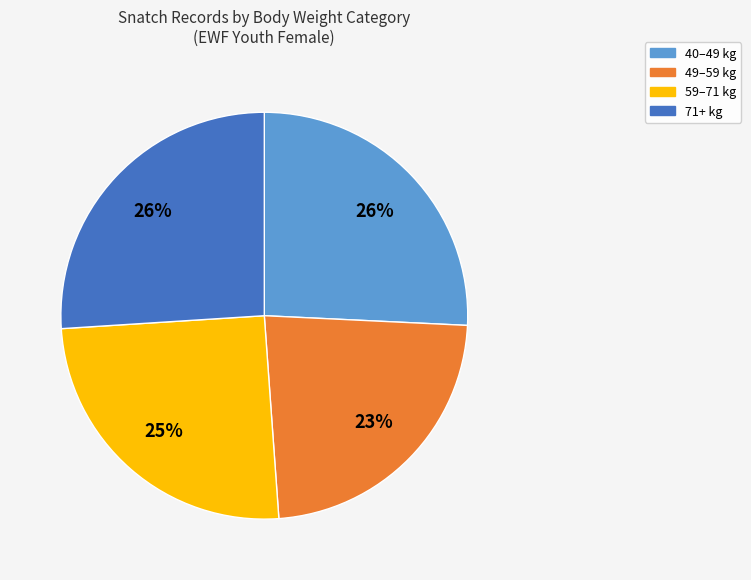

How many segments does this pie chart have?

4